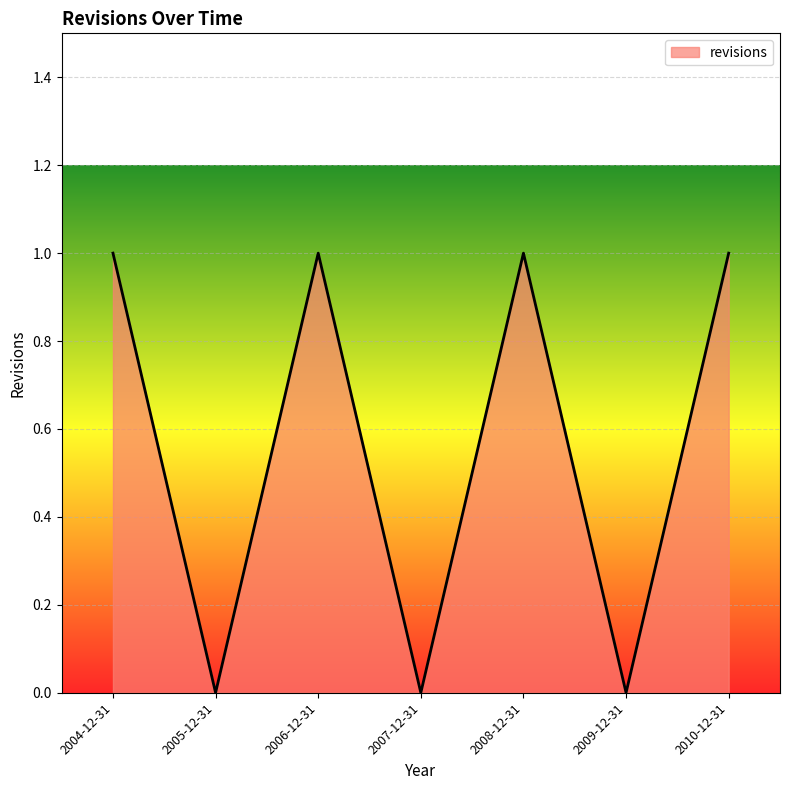

What position from the left is 2010-12-31?

7